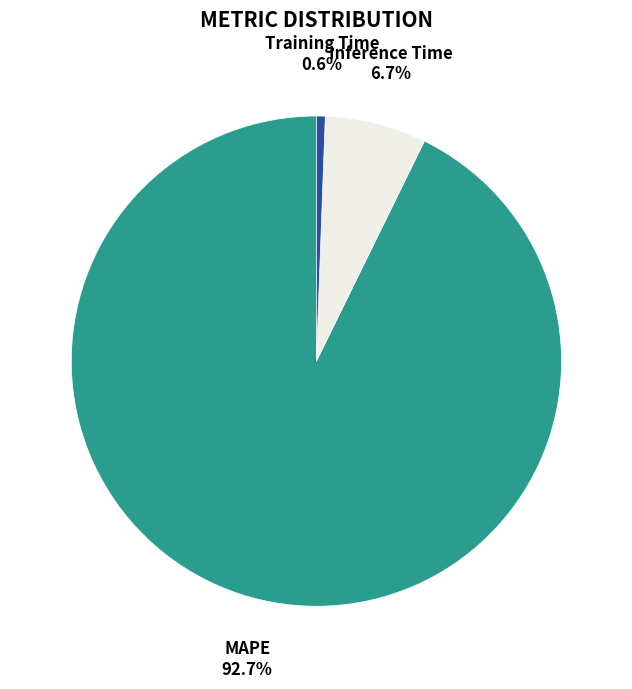

True or false: Training Time accounts for 1% of the total.

True